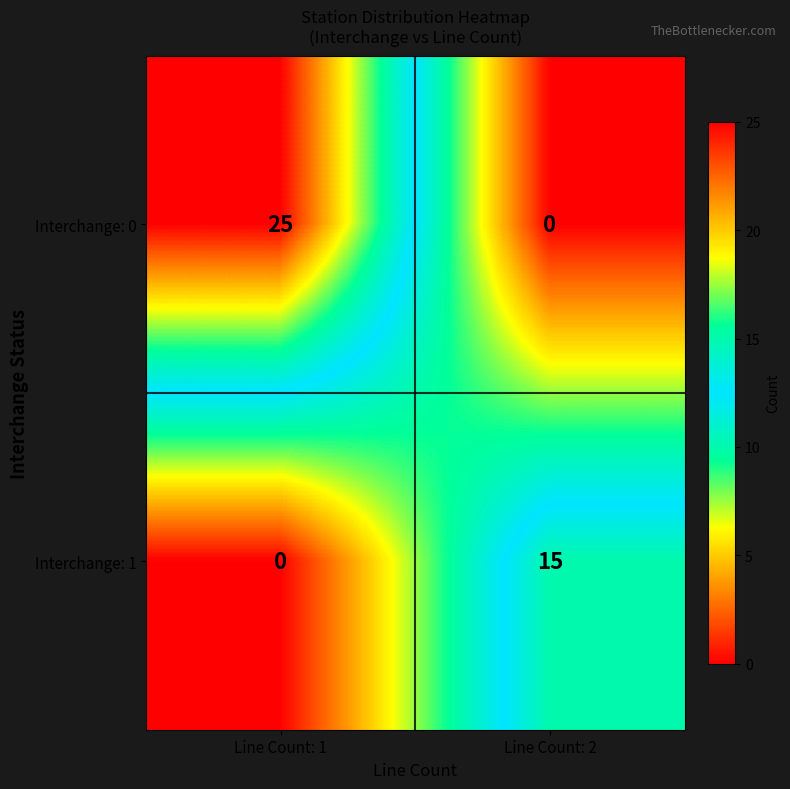

Reading right to left, extract all data points from this chart.

Interchange: 0: Line Count: 2=0	Line Count: 1=25
Interchange: 1: Line Count: 2=15	Line Count: 1=0